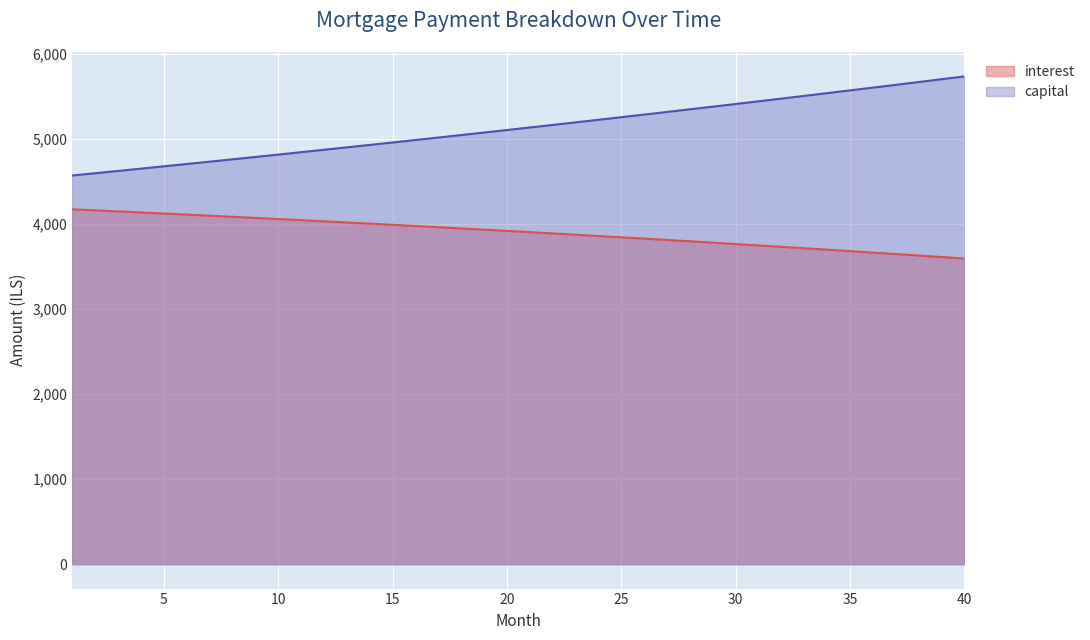

How many values in the interest series exceed 3919?

20